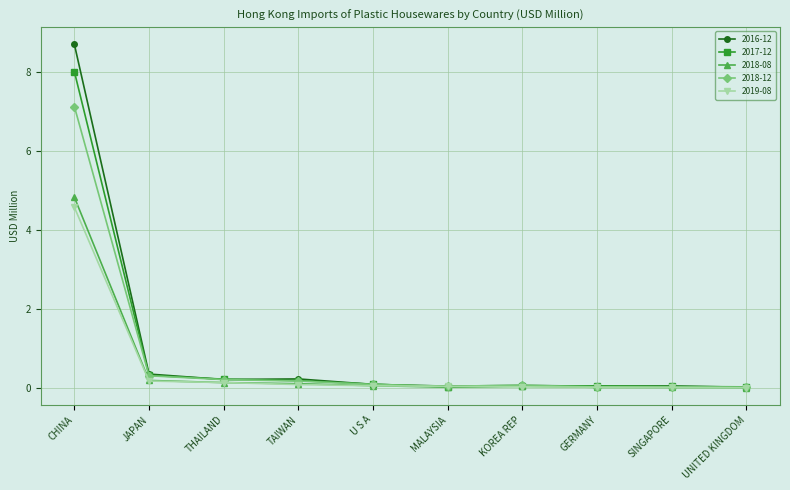

At which label does 2016-12 reach its peak?

CHINA